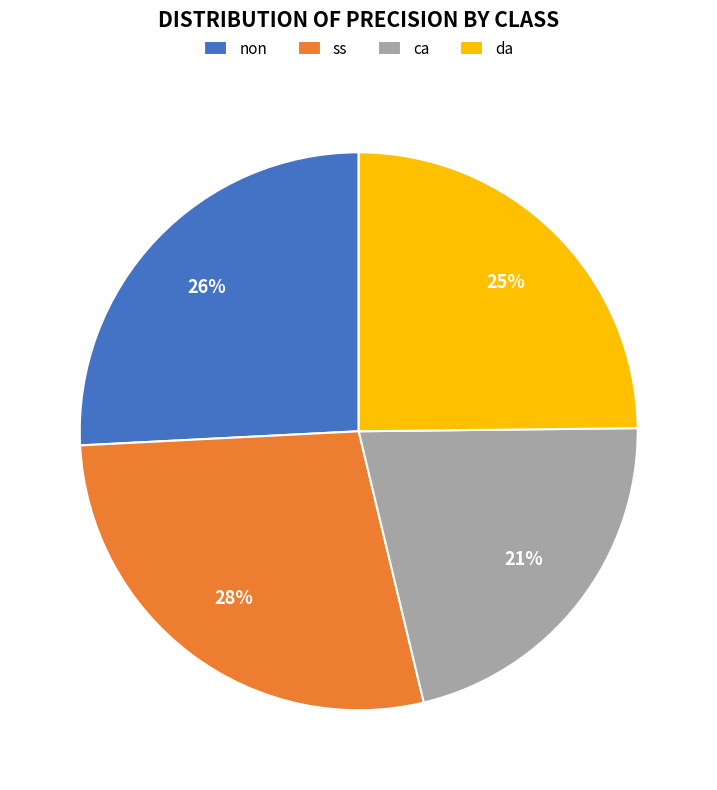

Is there any slice that represents more than half of the pie?

No